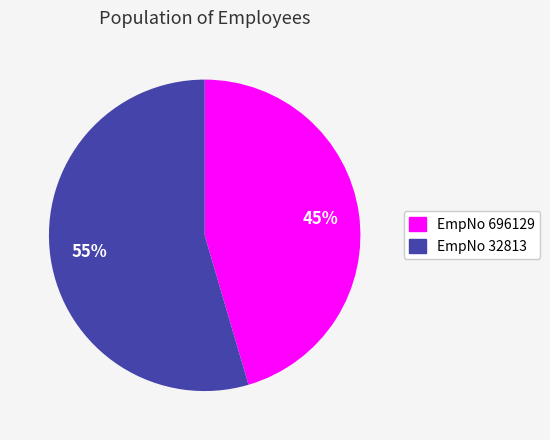

To the nearest percent, what is the average slice percentage?

50%